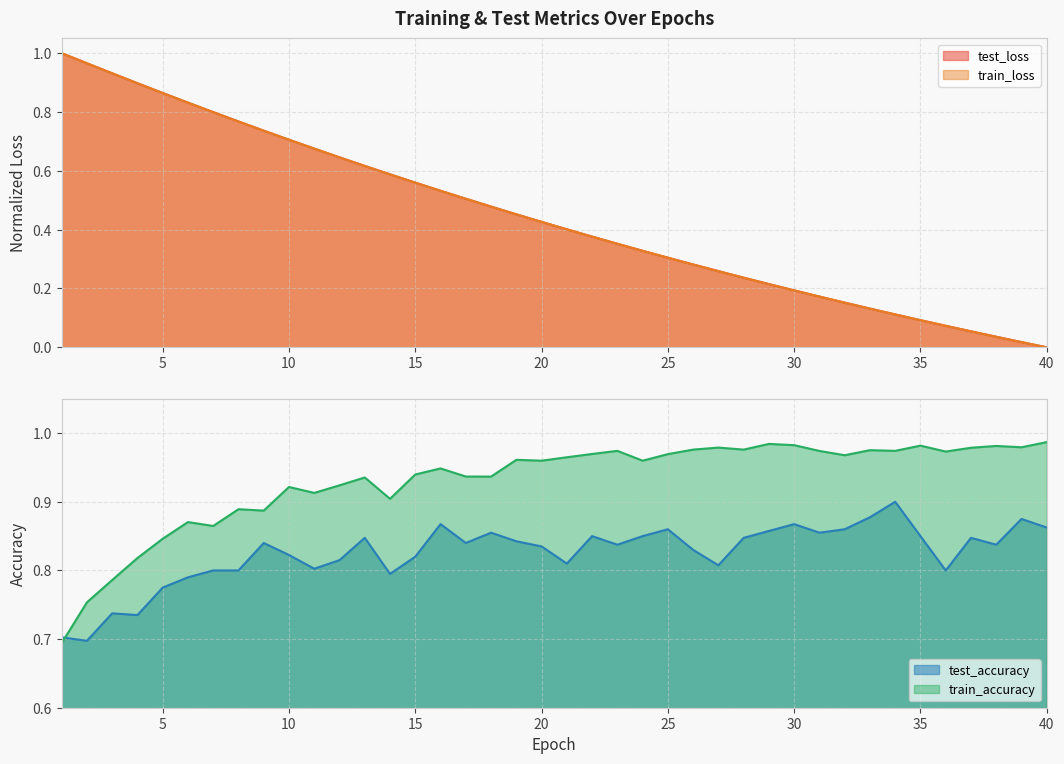

Which has a higher value, 20 or 29?

20